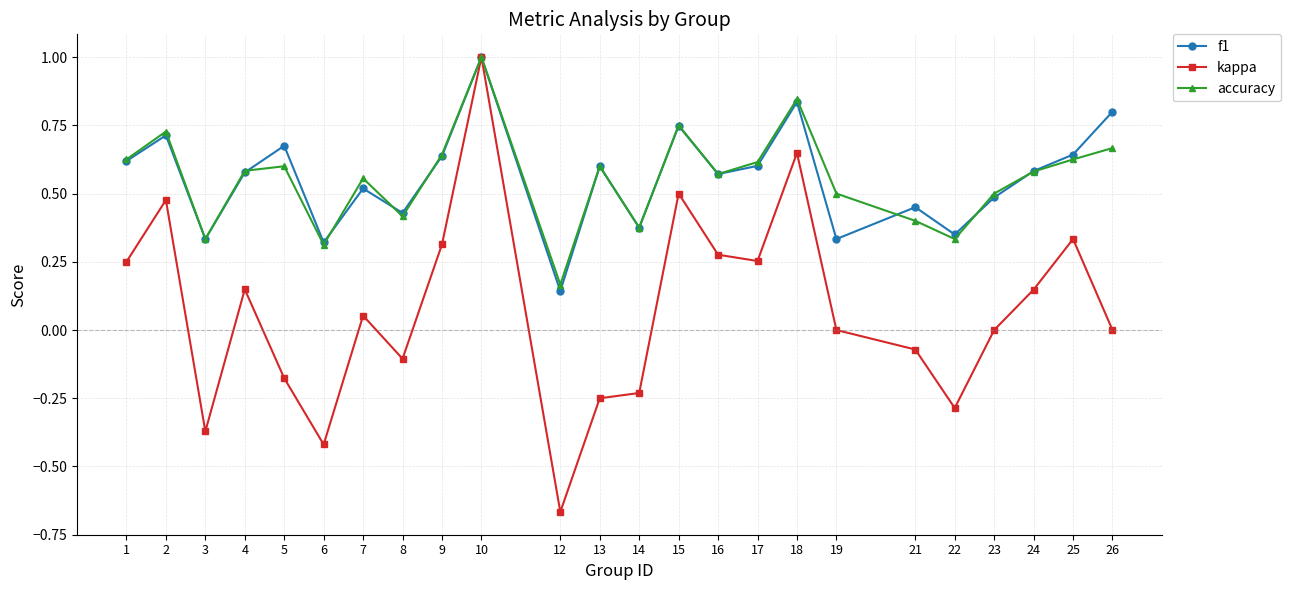

Which series has the widest spread of values?

kappa